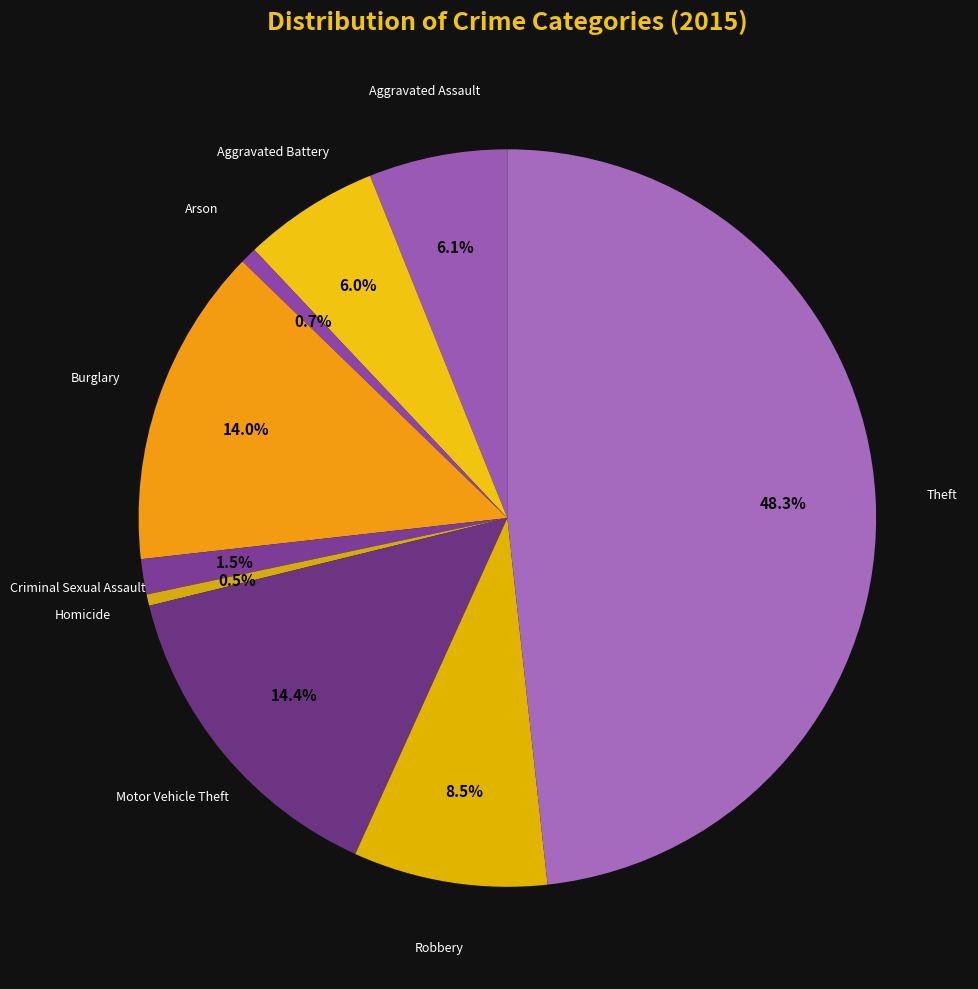

How many segments does this pie chart have?

9